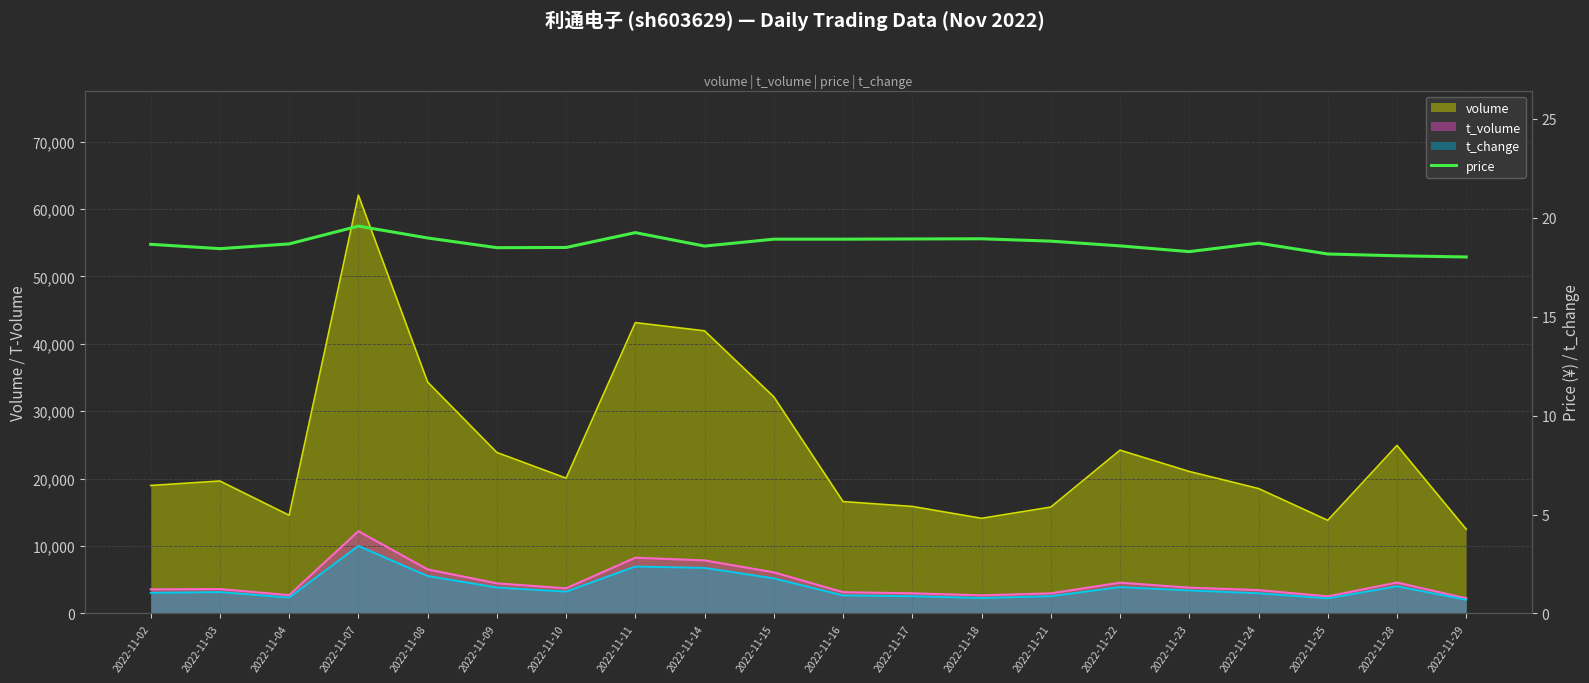

Does the chart display data point markers on the line(s)?

No